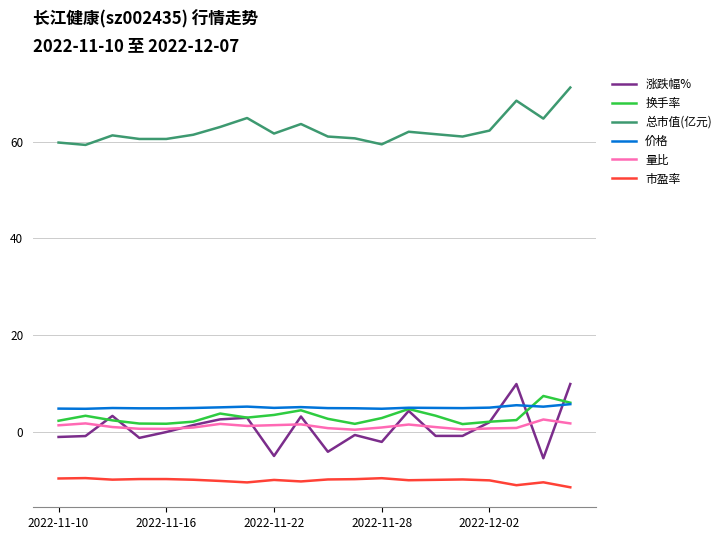

True or false: 量比 and 总市值(亿元) intersect in this chart.

False